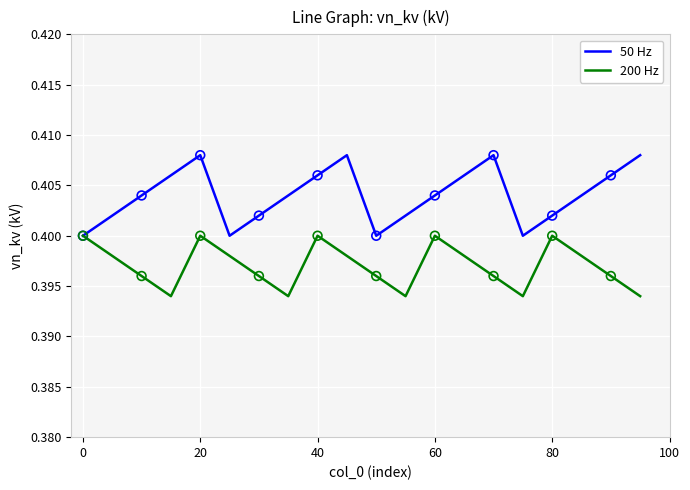

Which series has the largest total across all categories?

50 Hz